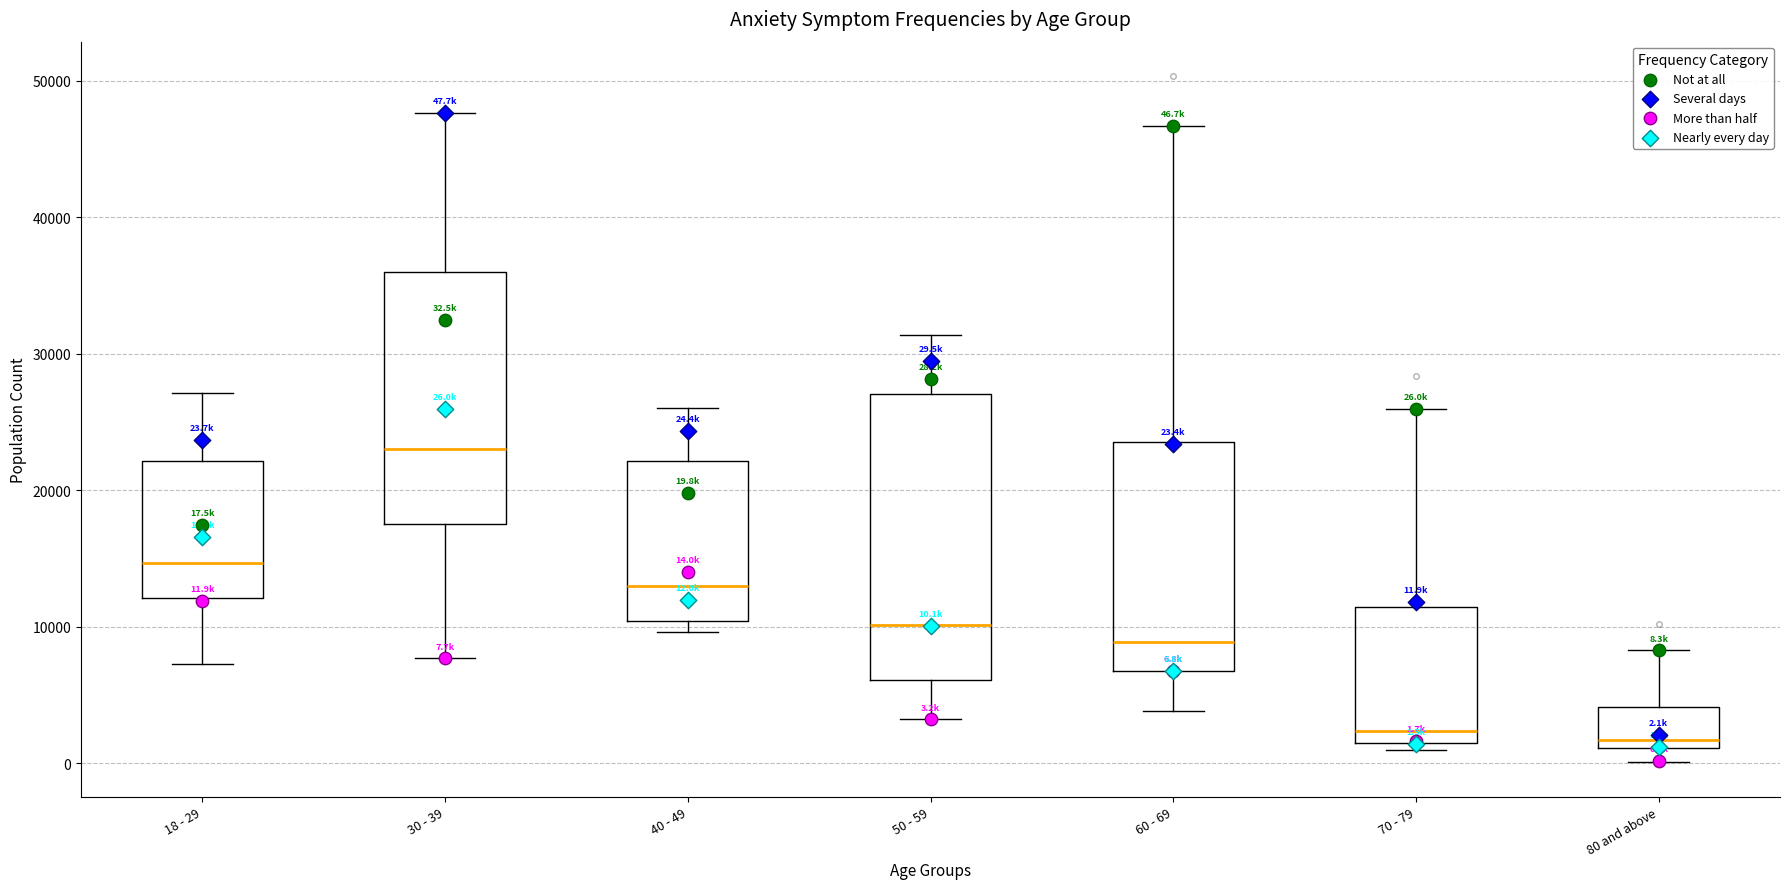

Comparing the boxes themselves (not the whiskers), which one is the tallest?

50 - 59